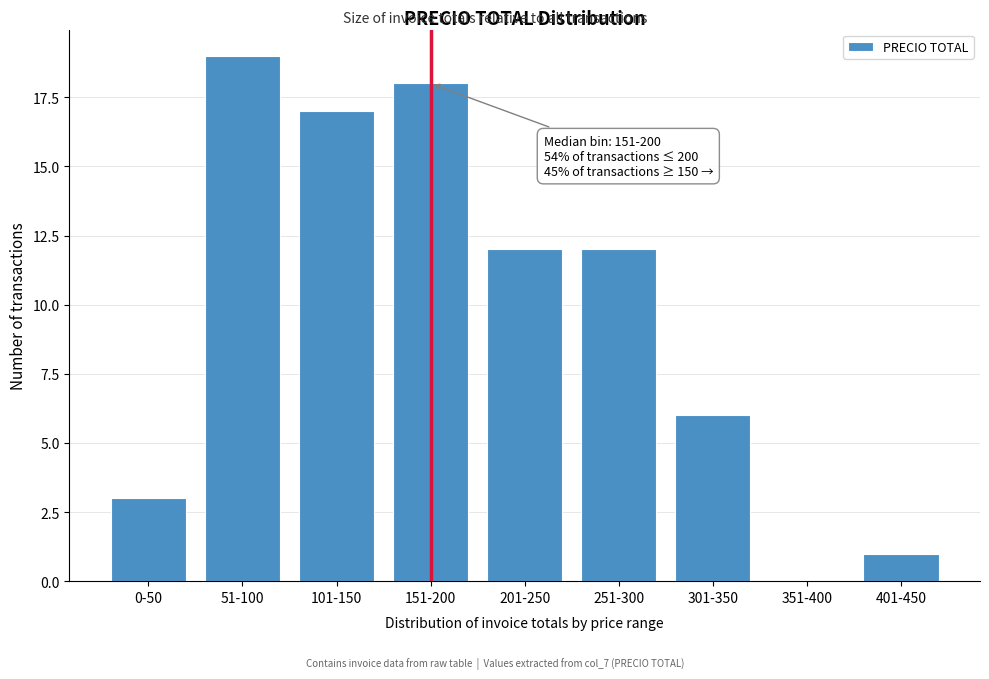

Reading left to right, what are all the values shown in this chart?

0-50=3	51-100=19	101-150=17	151-200=18	201-250=12	251-300=12	301-350=6	351-400=0	401-450=1